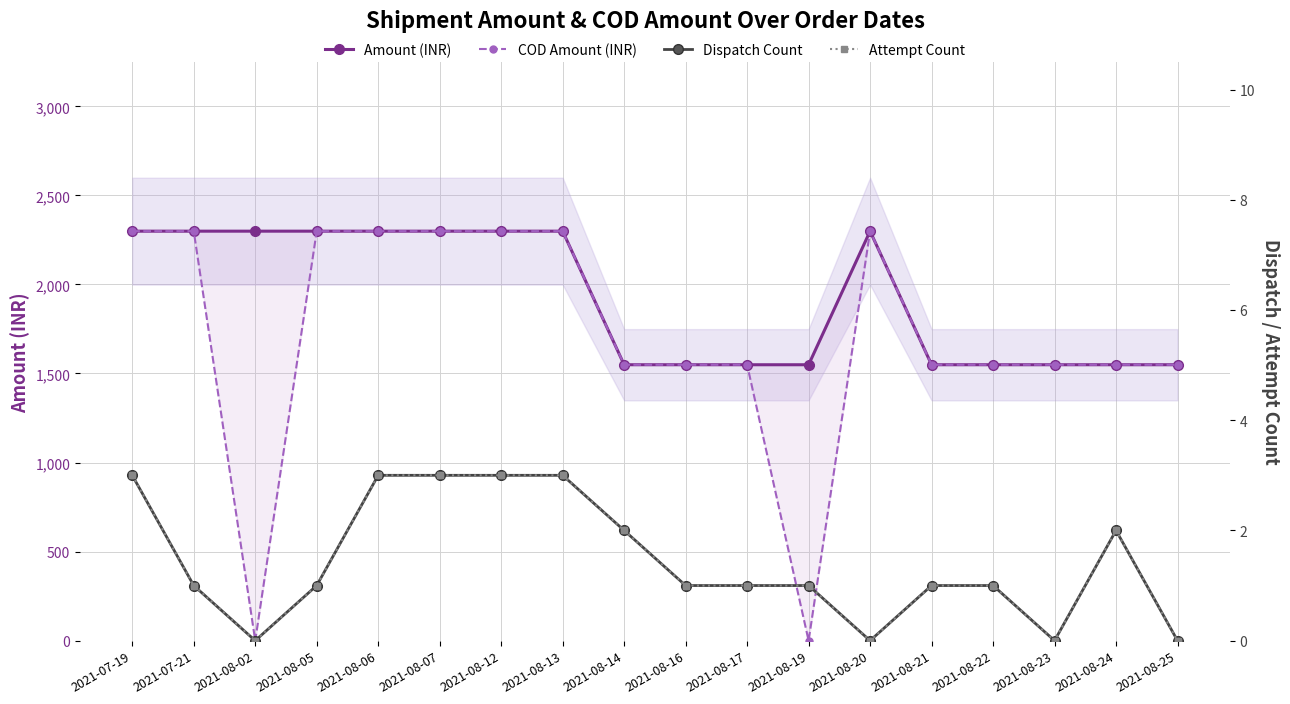

What are all the series names shown in the legend?

Amount (INR), COD Amount (INR), Dispatch Count, Attempt Count